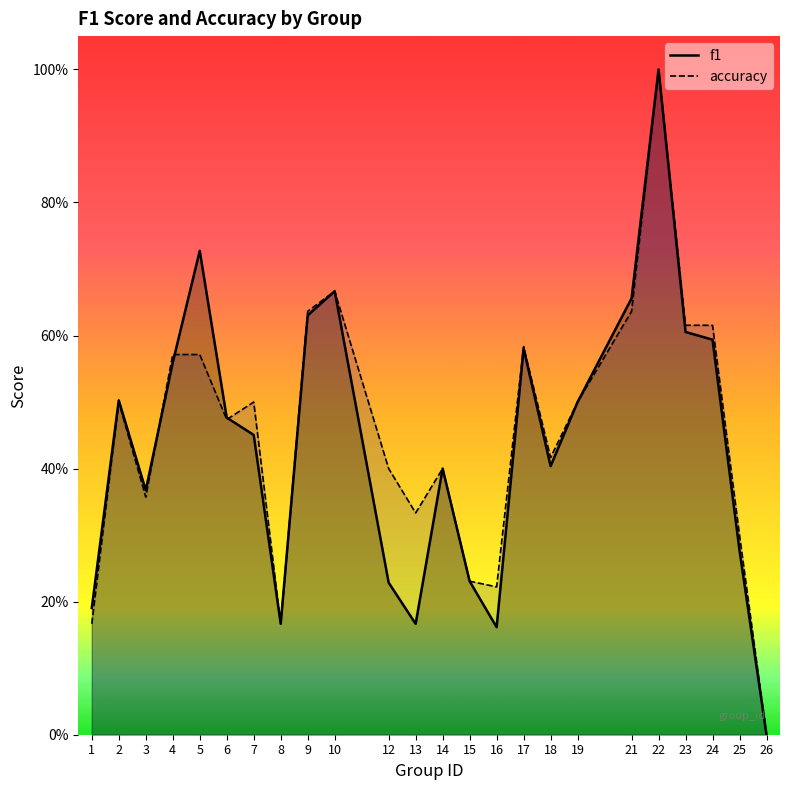

How many series are shown in this chart?

2